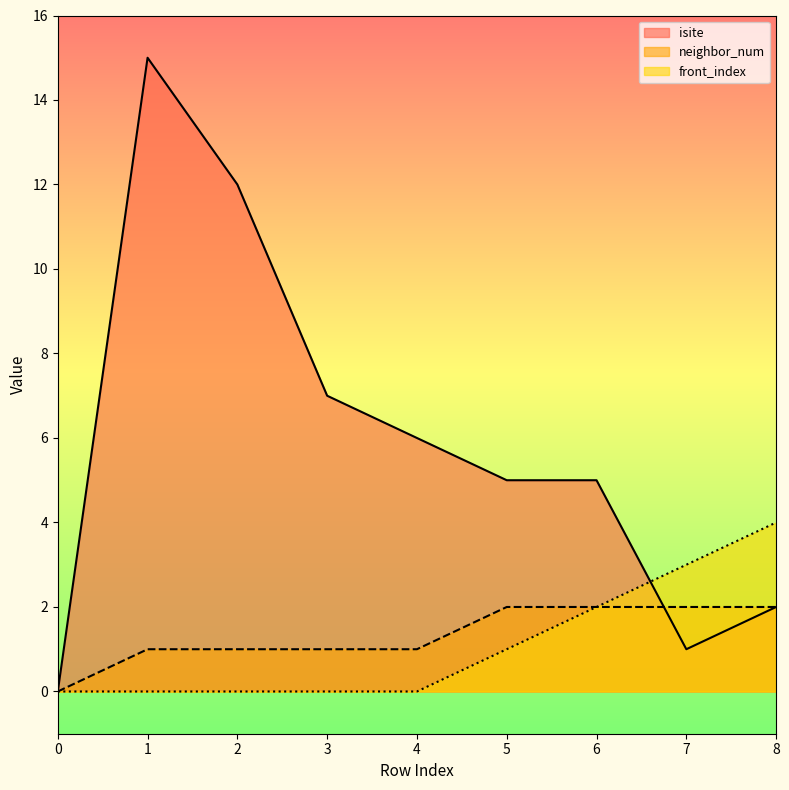

Rank the series at 3 from highest to lowest value.

isite, neighbor_num, front_index